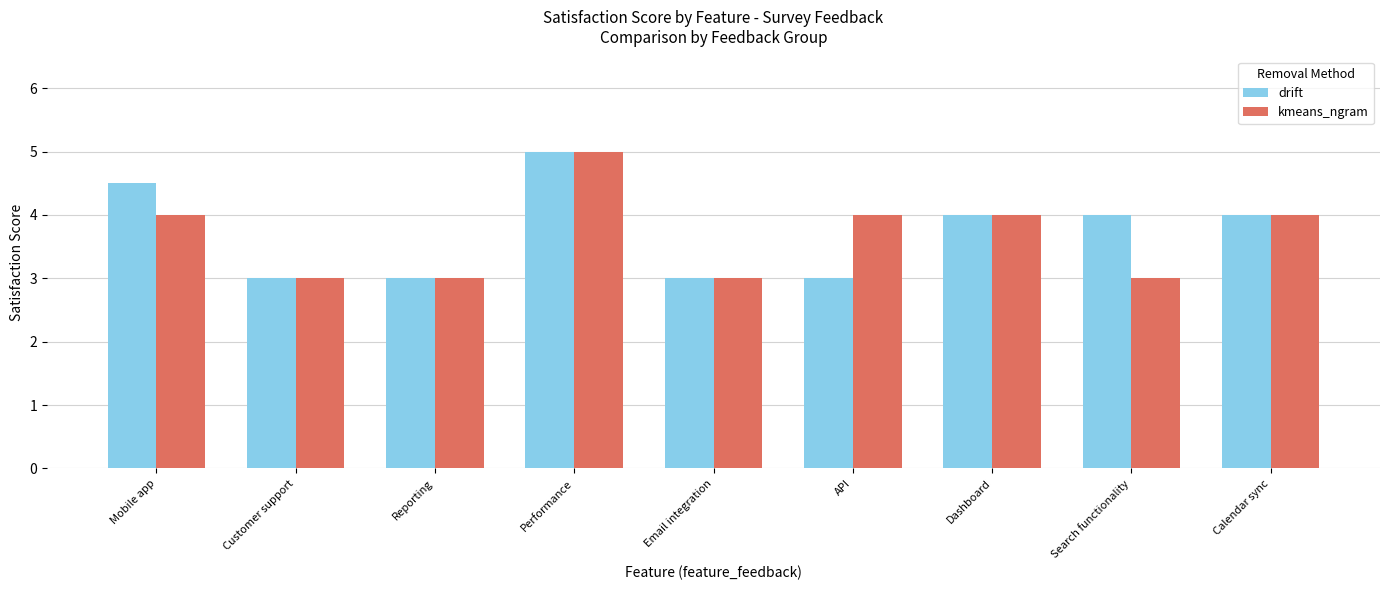

The kmeans_ngram series shows 5.0 at Performance. True or false?

True